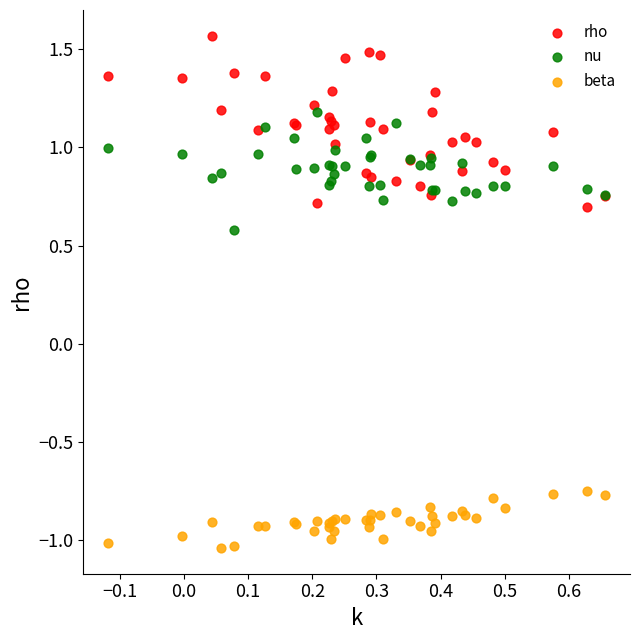

Which series reaches the maximum Y coordinate?

rho